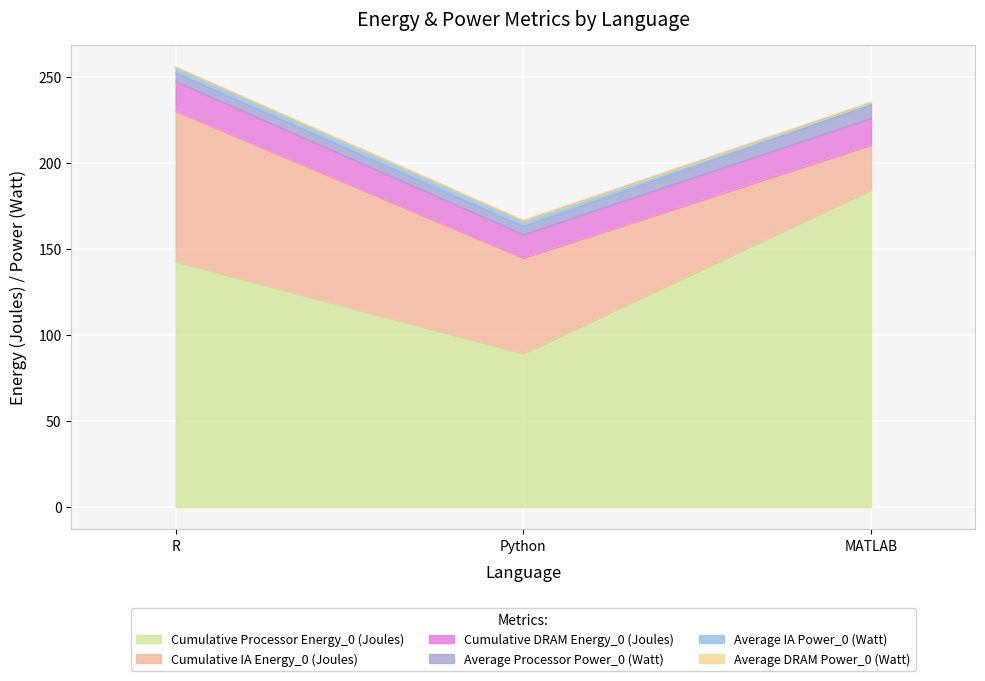

What is the label of the 2nd point from the left?

Python